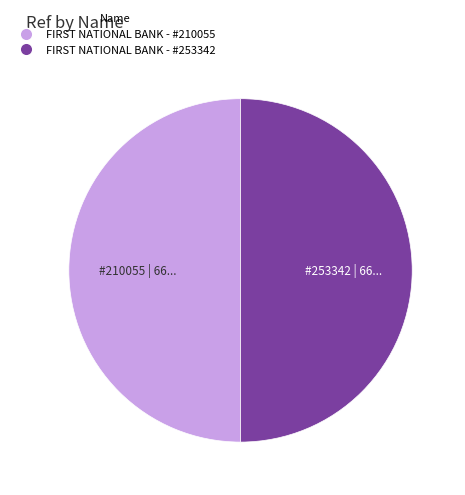

To the nearest percent, what is the average slice percentage?

50%